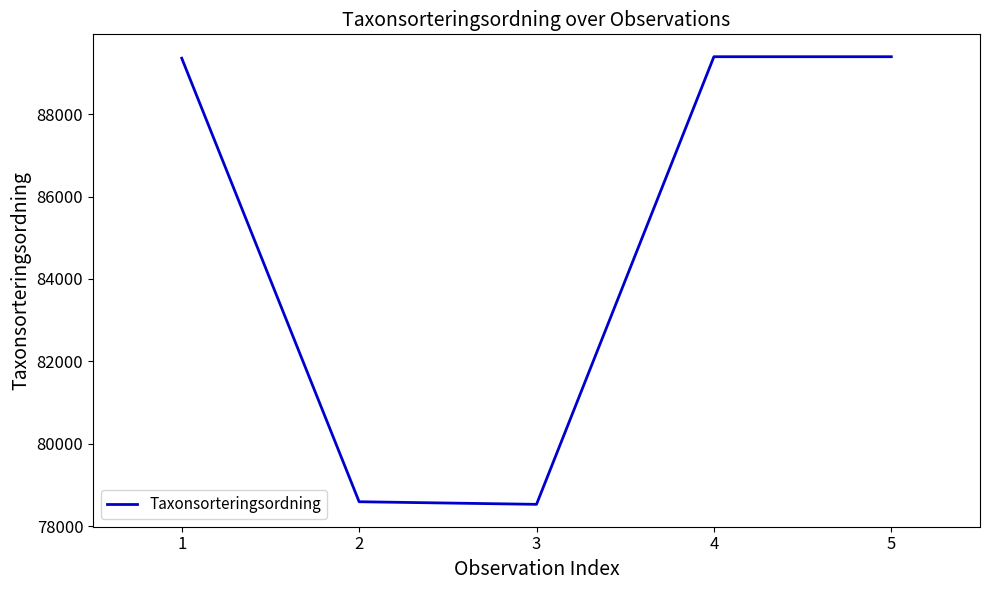

What is the change in value from 2 to 5?

+10796